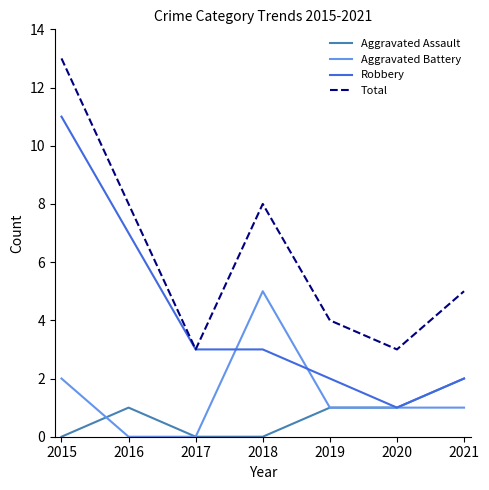

True or false: Robbery has a value of 2 at 2019.

True